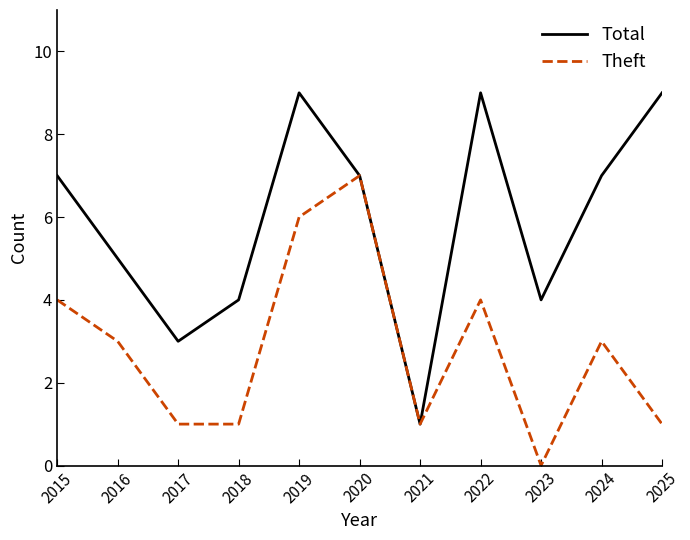

Reading right to left, list all the values displayed in this chart.

Total: 2025=9	2024=7	2023=4	2022=9	2021=1	2020=7	2019=9	2018=4	2017=3	2016=5	2015=7
Theft: 2025=1	2024=3	2023=0	2022=4	2021=1	2020=7	2019=6	2018=1	2017=1	2016=3	2015=4